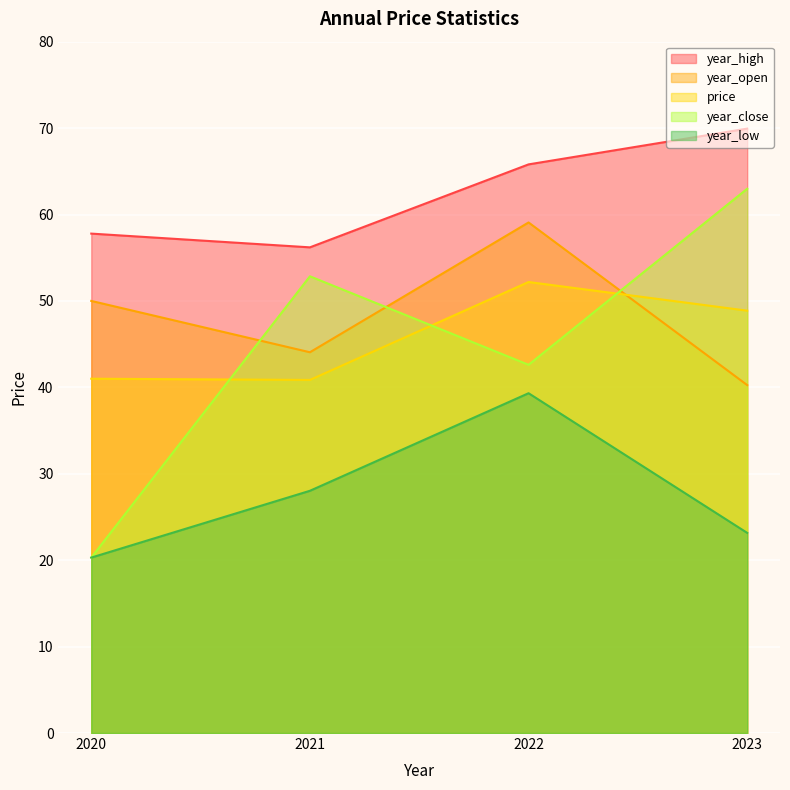

At 2021, list the series in order from largest to smallest.

year_high, year_close, year_open, price, year_low